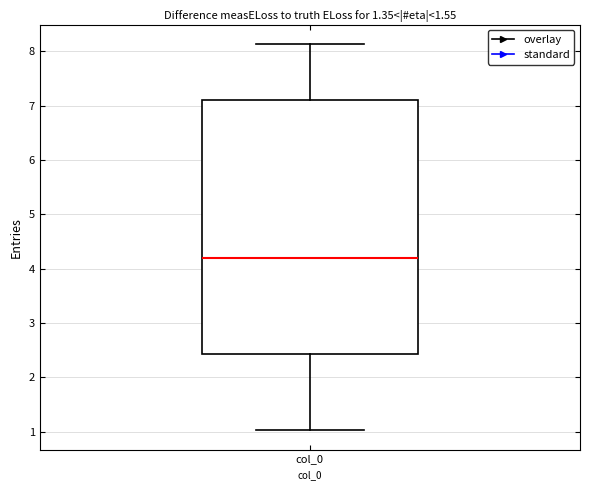

Transcribe this box plot: give where the median line is, the range the box spans, and where the two whiskers end, as read against the y-axis. The values are not printed on the chart, so give them approximately, as read against the axis.

median 4.2, box 2.4 to 7.1, whiskers 1.0 to 8.1